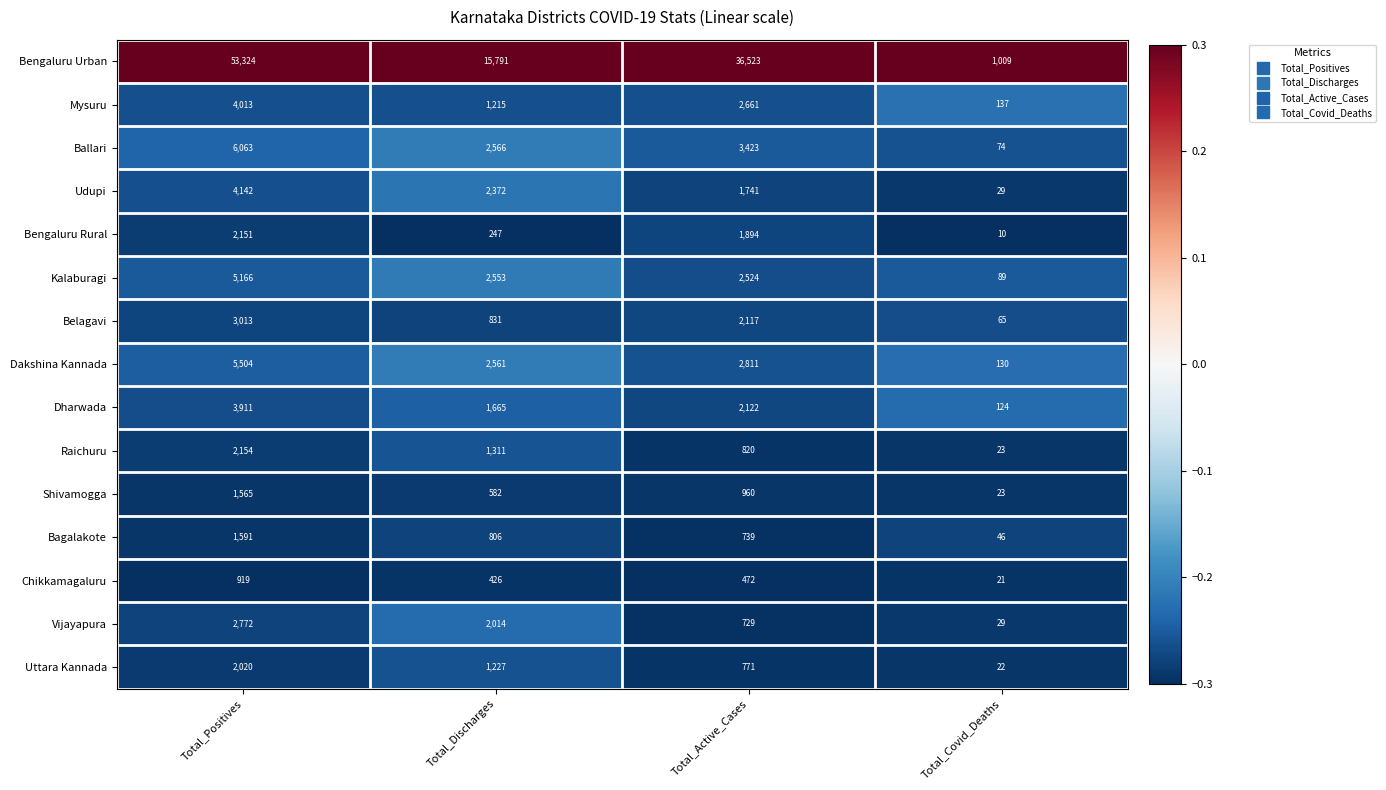

At which category is the sum across all series the highest?

Total_Positives